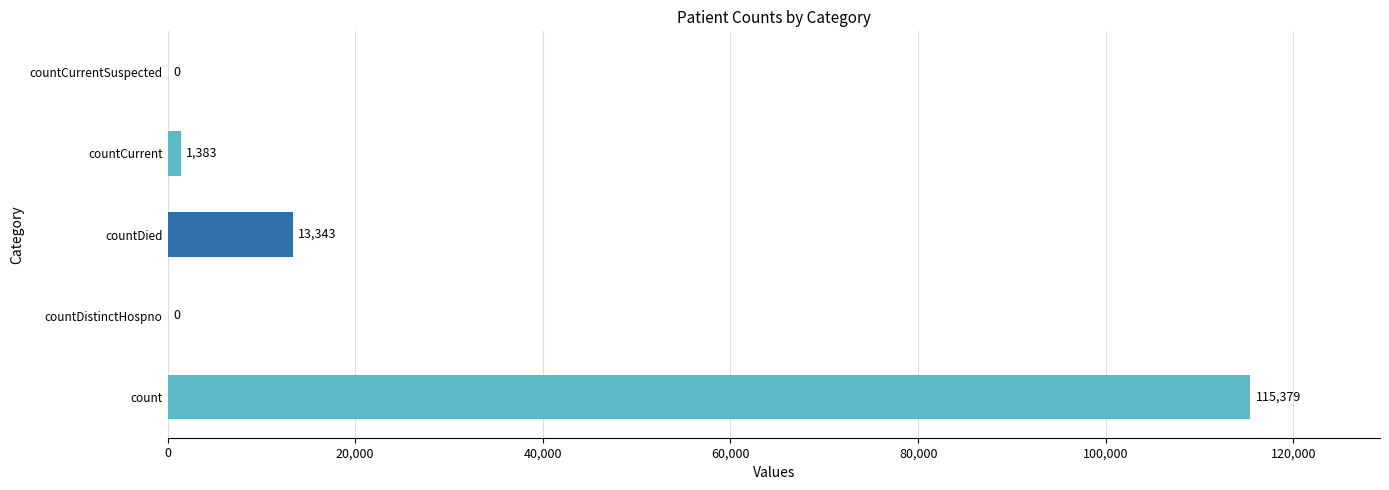

Which label corresponds to the largest value in the chart?

count